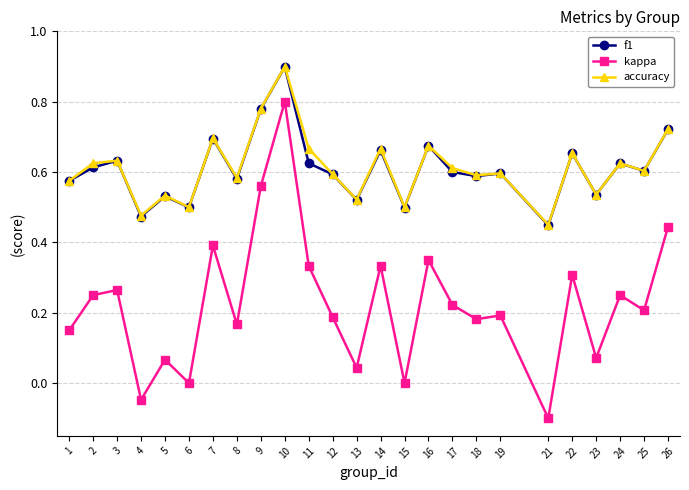

Which series has the largest range (max minus min)?

kappa